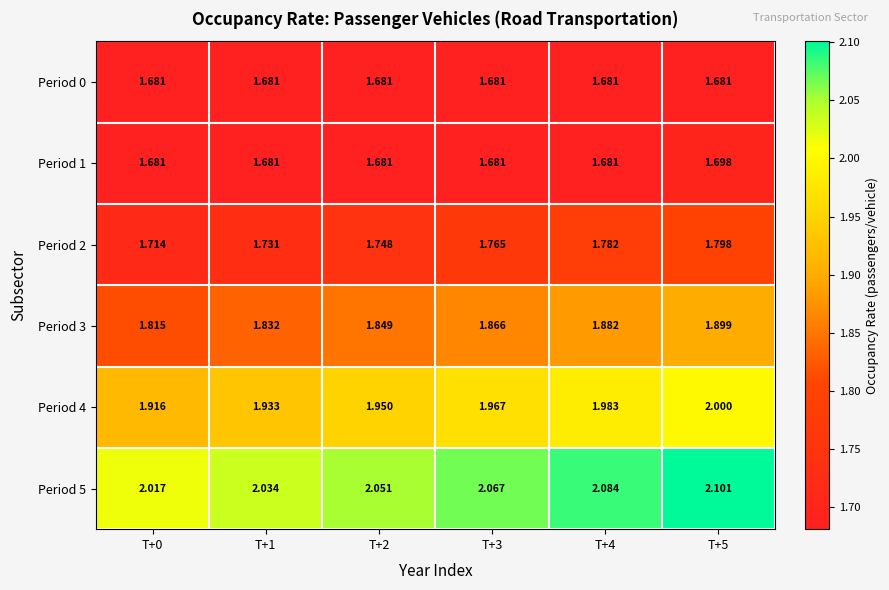

Is the value of Period 5 at T+2 greater than the value of Period 3 at T+2?

Yes